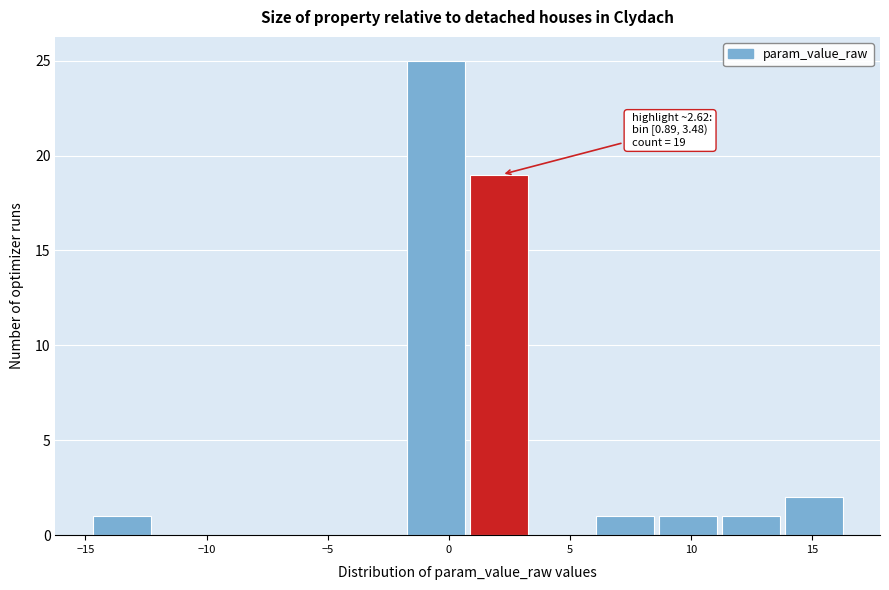

Which range on the x-axis has the tallest bar?

-1.5 to 1.0